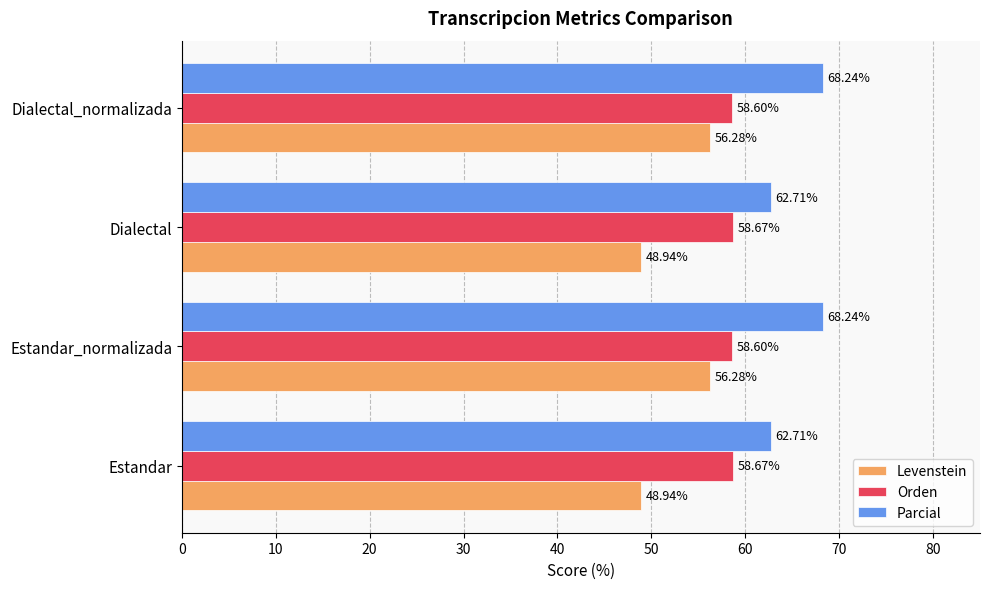

Between Estandar and Dialectal_normalizada, which series saw the biggest shift?

Levenstein